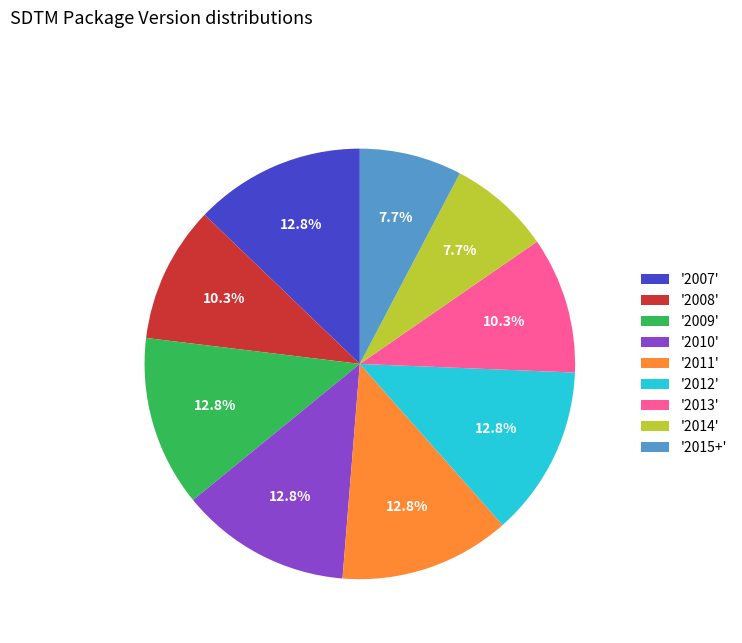

To the nearest percent, what is the difference between the largest and smallest slice percentages?

5%